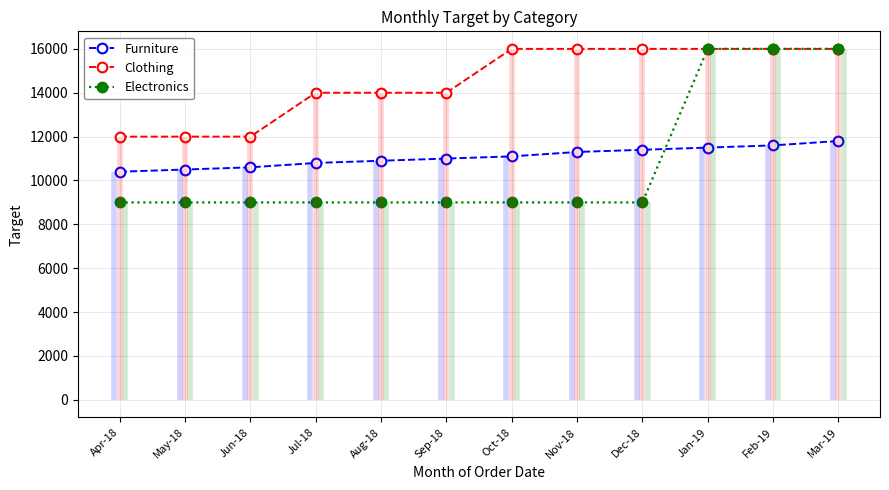

How many times do Electronics and Furniture cross each other?

1